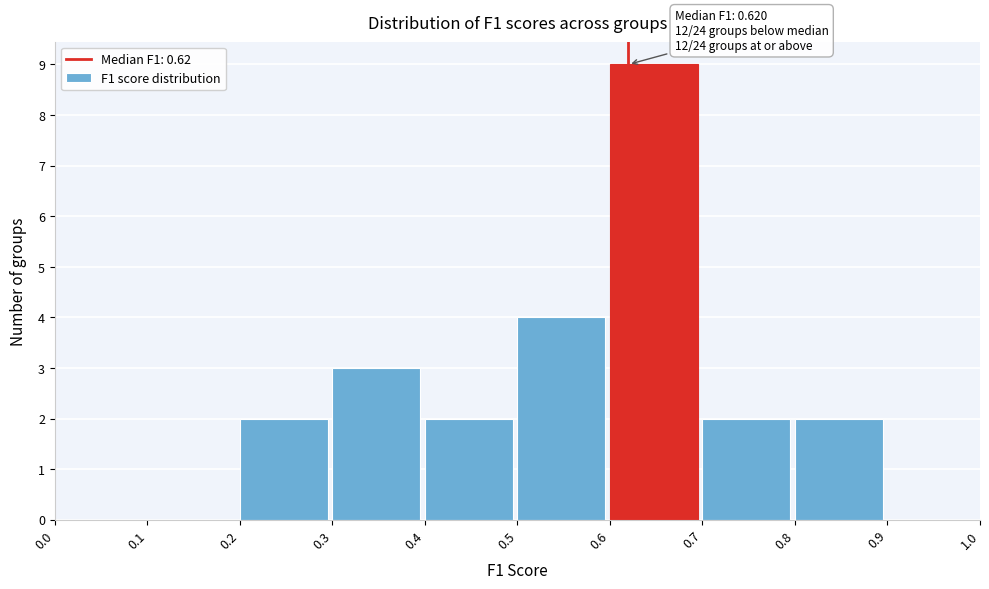

Over which range of the x-axis is the bar tallest?

0.6 to 0.7